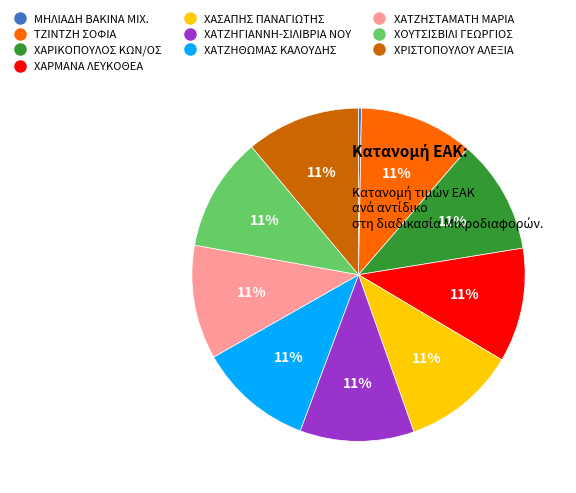

Which slice is the smallest?

ΜΗΛΙΑΔΗ ΒΑΚΙΝΑ ΜΙΧ.